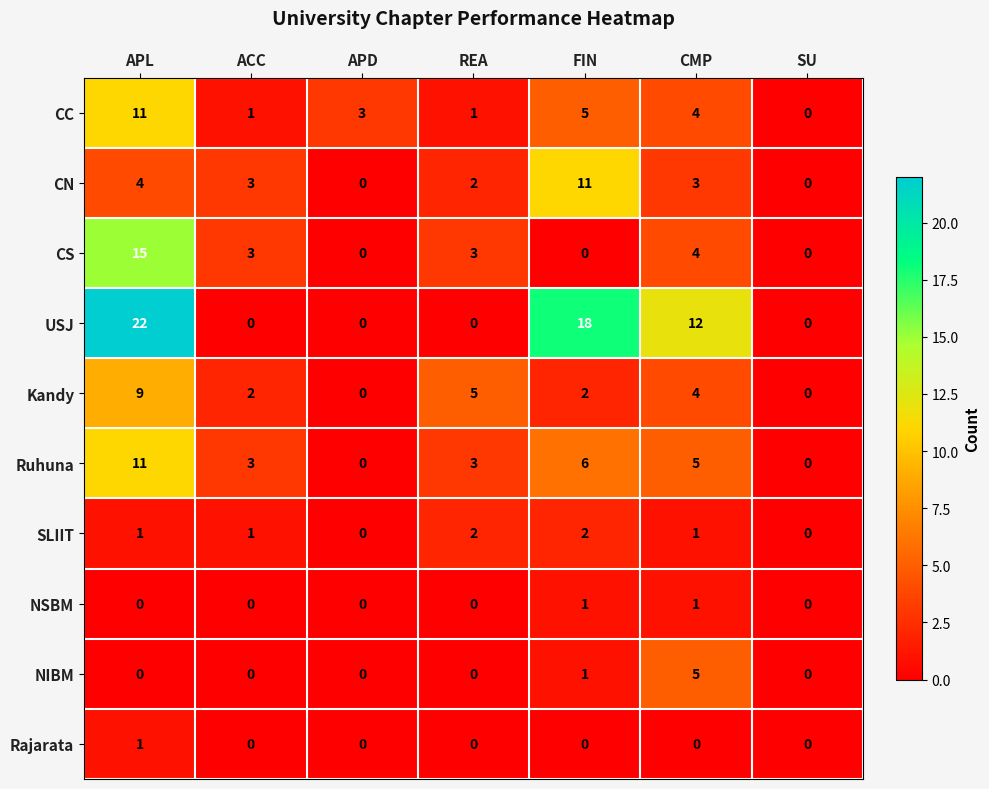

What is the difference between the maximum and minimum values in the Ruhuna series?

11